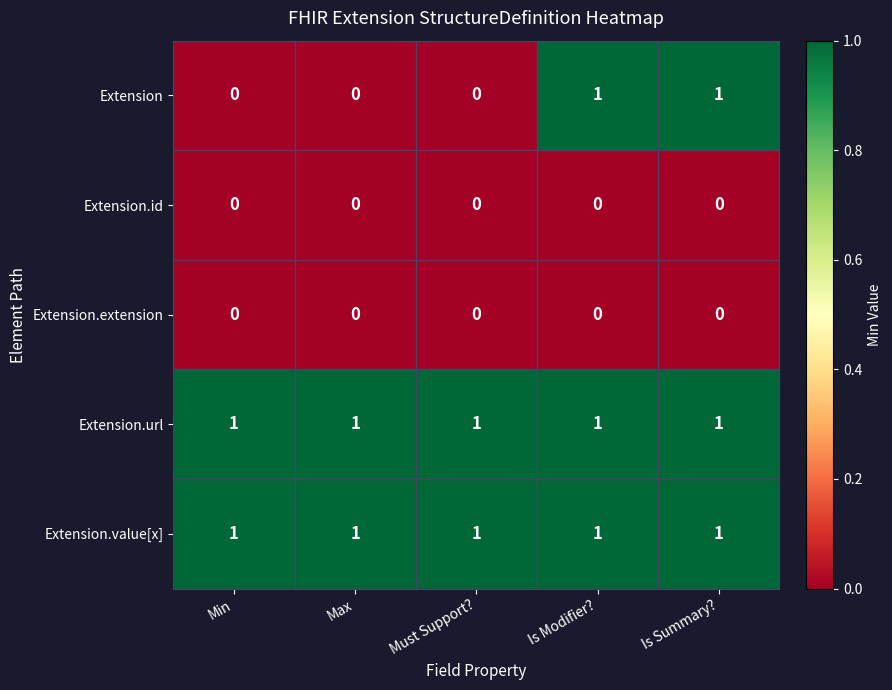

Is it true that Extension.url equals 1 at Min?

True